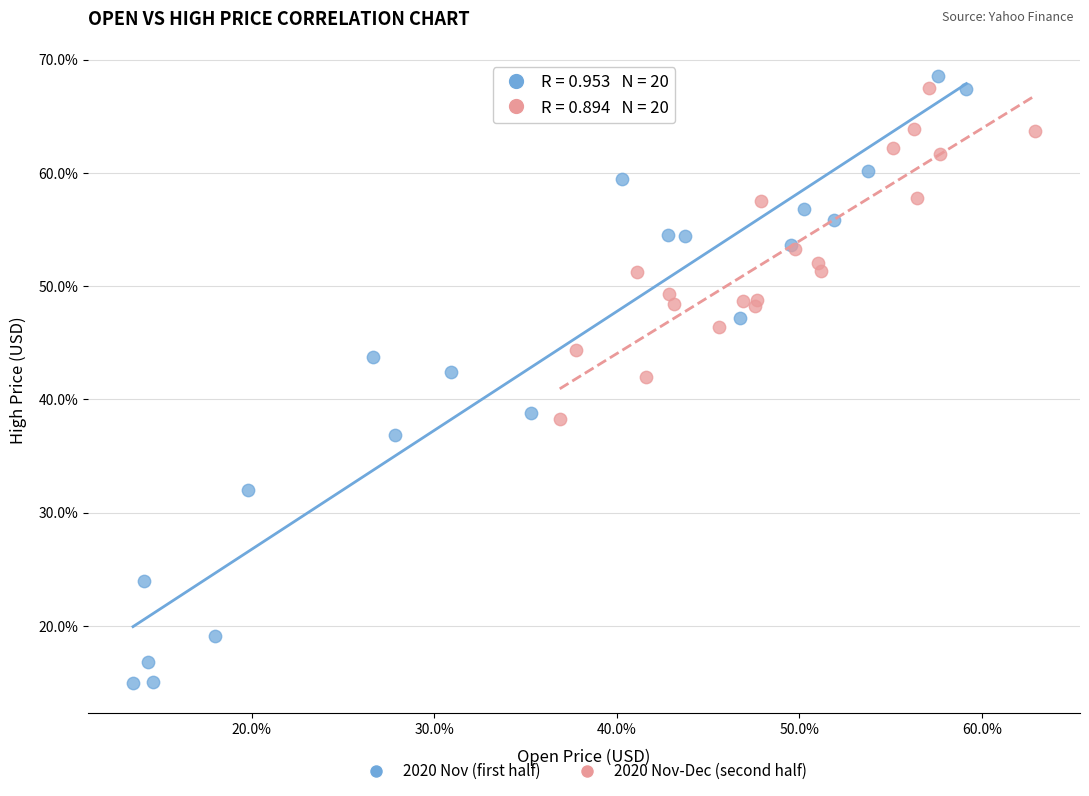

What are all the series names shown in the legend?

2020 Nov (first half), 2020 Nov-Dec (second half)